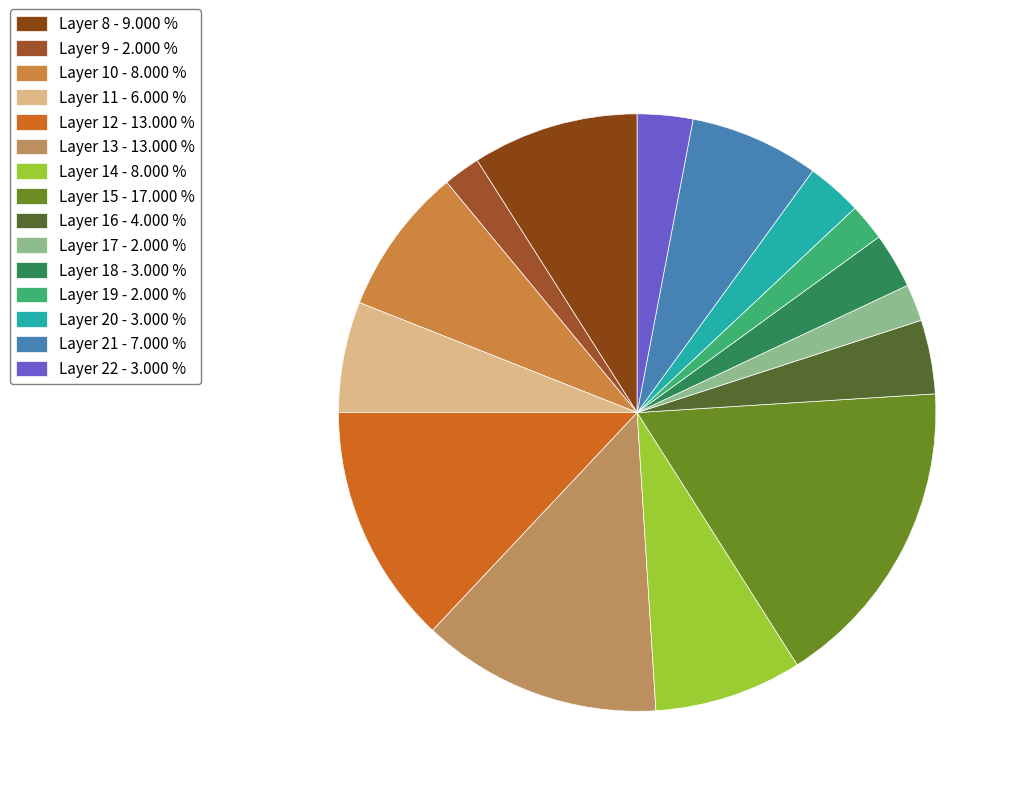

How many segments does this pie chart have?

15